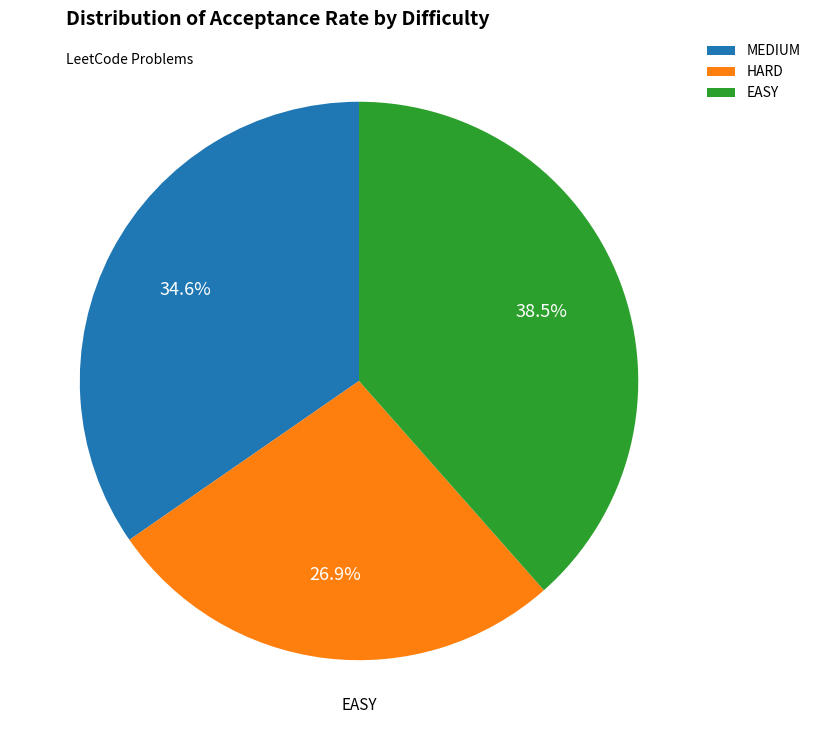

Between EASY and MEDIUM, which is larger?

EASY